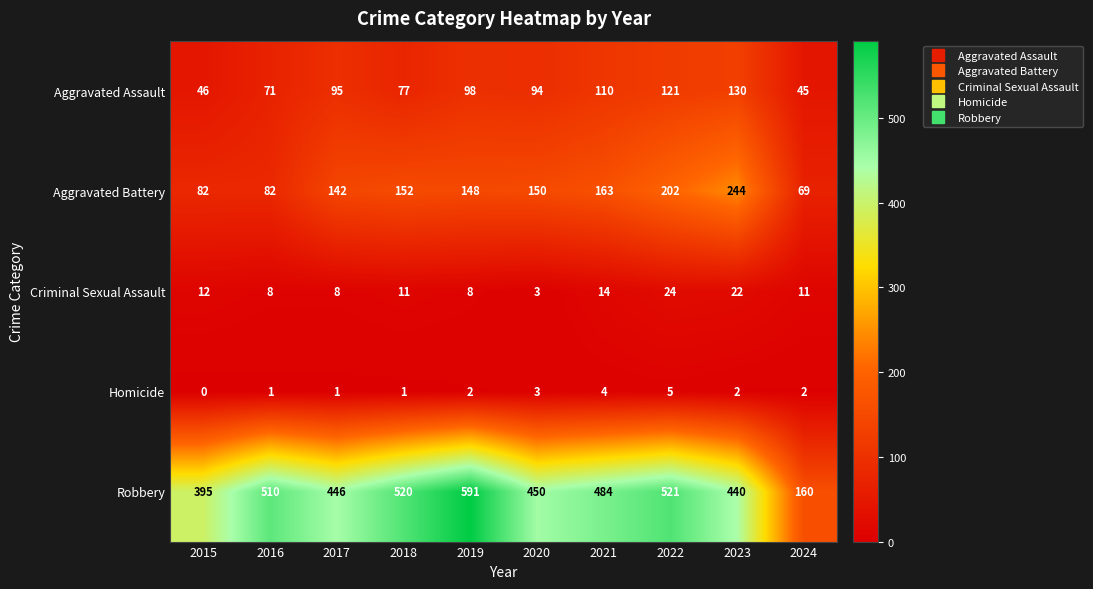

List the series in order of their peak value, lowest first.

Homicide, Criminal Sexual Assault, Aggravated Assault, Aggravated Battery, Robbery